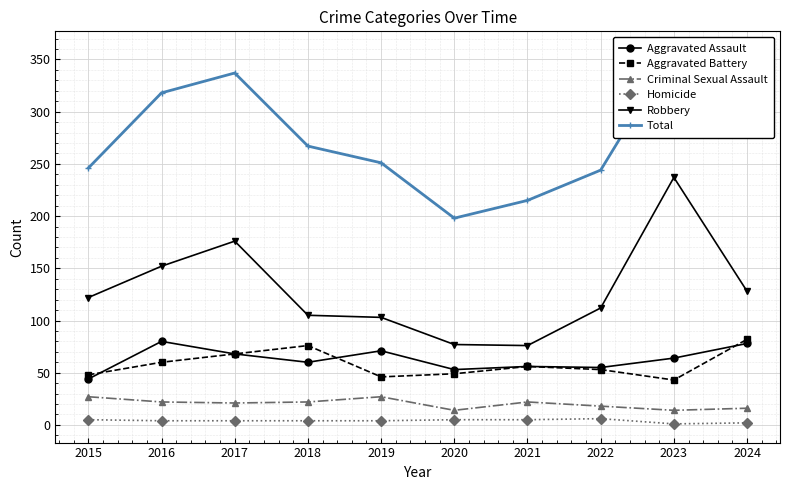

Reading left to right, list all the values displayed in this chart.

Aggravated Assault: 2015=44	2016=80	2017=68	2018=60	2019=71	2020=53	2021=56	2022=55	2023=64	2024=78
Aggravated Battery: 2015=48	2016=60	2017=68	2018=76	2019=46	2020=49	2021=56	2022=53	2023=43	2024=82
Criminal Sexual Assault: 2015=27	2016=22	2017=21	2018=22	2019=27	2020=14	2021=22	2022=18	2023=14	2024=16
Homicide: 2015=5	2016=4	2017=4	2018=4	2019=4	2020=5	2021=5	2022=6	2023=1	2024=2
Robbery: 2015=122	2016=152	2017=176	2018=105	2019=103	2020=77	2021=76	2022=112	2023=237	2024=128
Total: 2015=246	2016=318	2017=337	2018=267	2019=251	2020=198	2021=215	2022=244	2023=359	2024=306